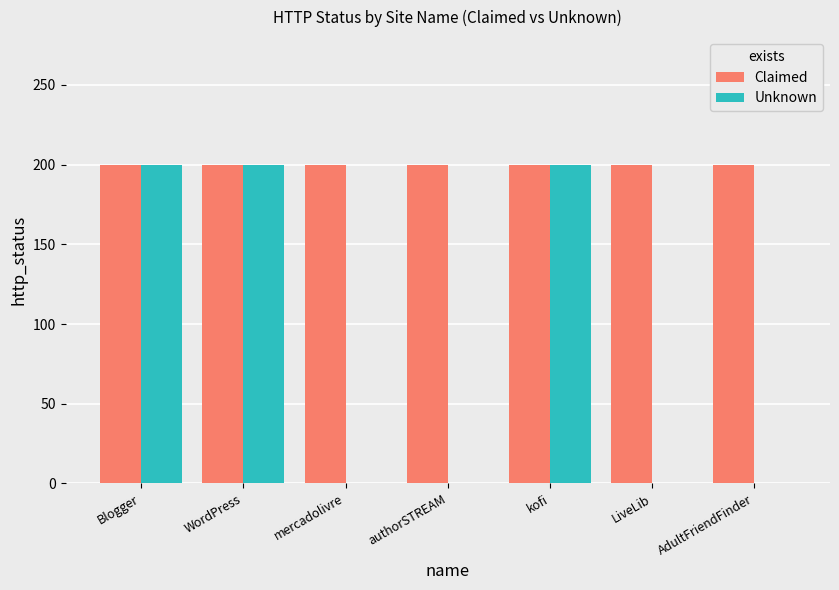

Which series changed the most between kofi and AdultFriendFinder?

Unknown